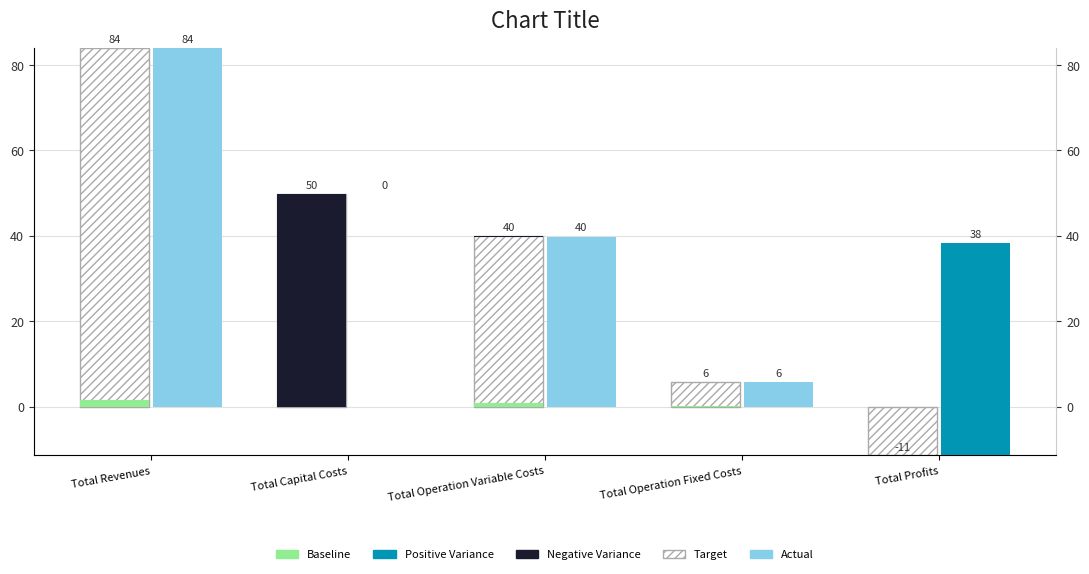

Reading right to left, list all the values displayed in this chart.

Target: -11.5	5.8	39.9	49.7	83.9
Actual: -11.5	5.8	39.8	0.0	83.9
Positive Variance: 49.9	0.0	0.0	0.0	0.0
Negative Variance: 0.0	0.0	0.1	49.7	0.0
Baseline: -0.2	0.1	0.8	0.0	1.6